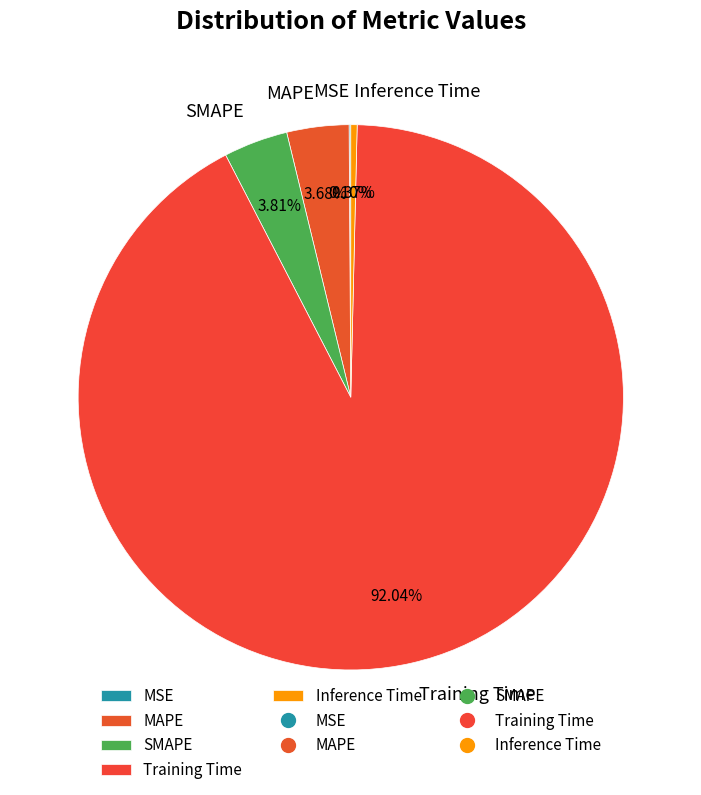

Which slice represents more than half of the pie?

Training Time